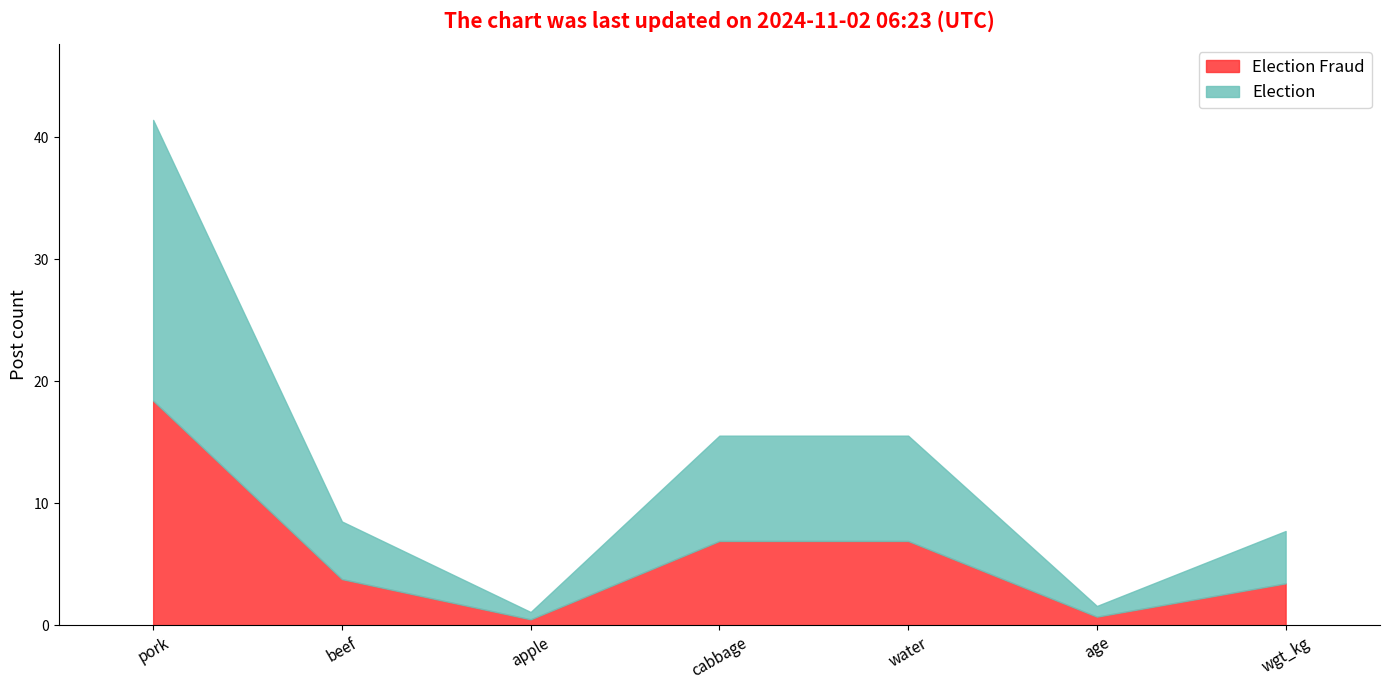

Reading right to left, transcribe all the data shown in this chart.

Election Fraud: wgt_kg=3.4	age=0.7	water=6.9	cabbage=6.9	apple=0.5	beef=3.8	pork=18.4
Election: wgt_kg=7.7	age=1.6	water=15.5	cabbage=15.5	apple=1.1	beef=8.5	pork=41.4